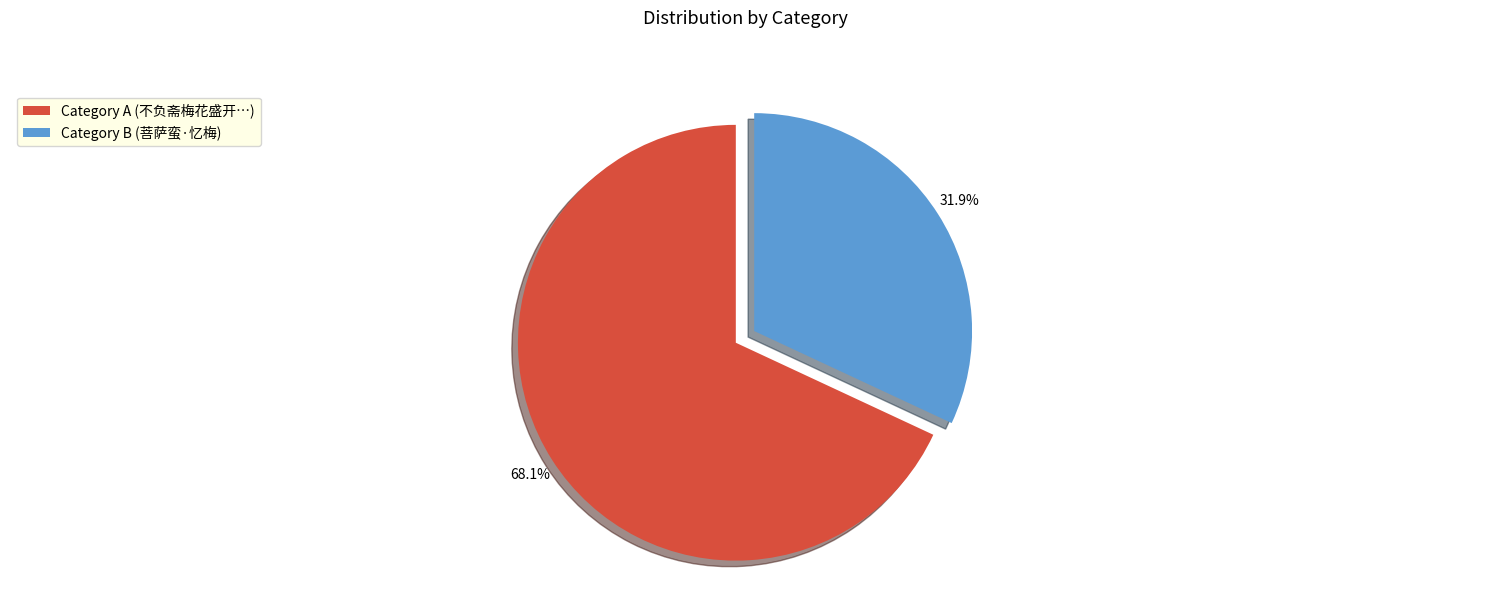

To the nearest percent, what is the average slice percentage?

50%